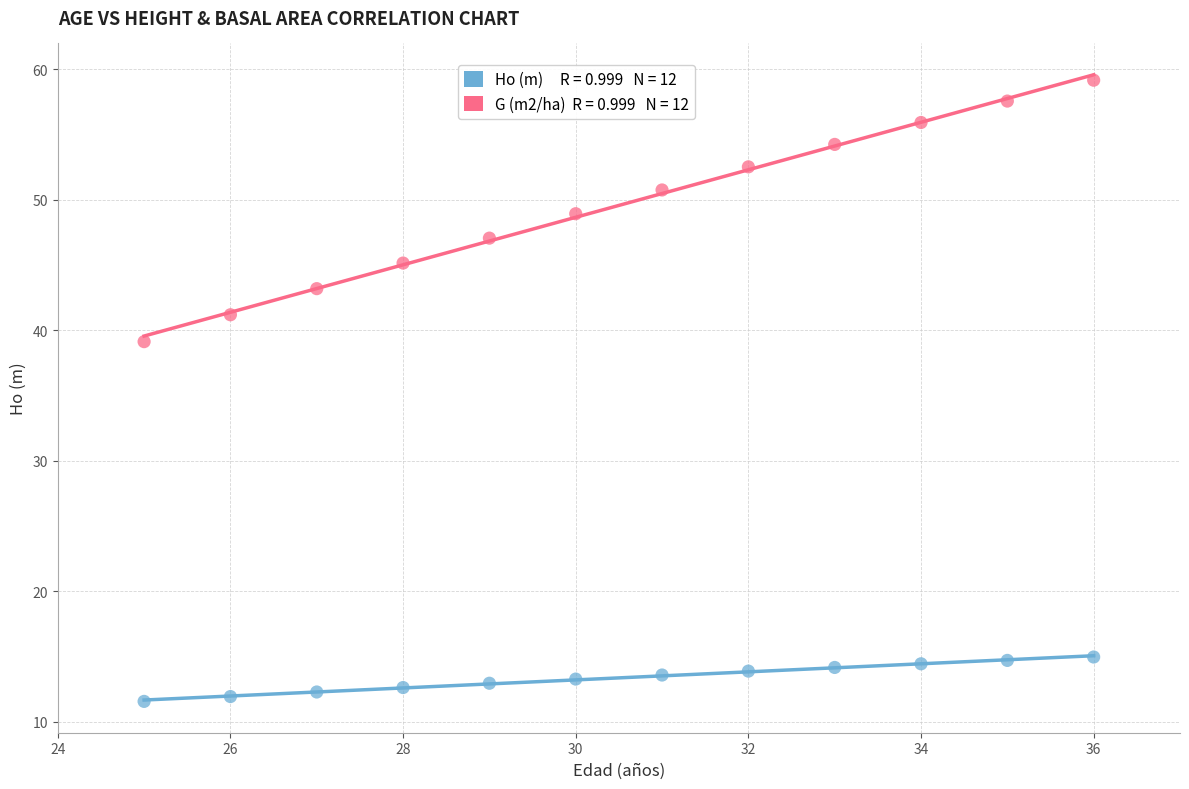

Across all data points, what is the range of X values (max minus min)?

11.0